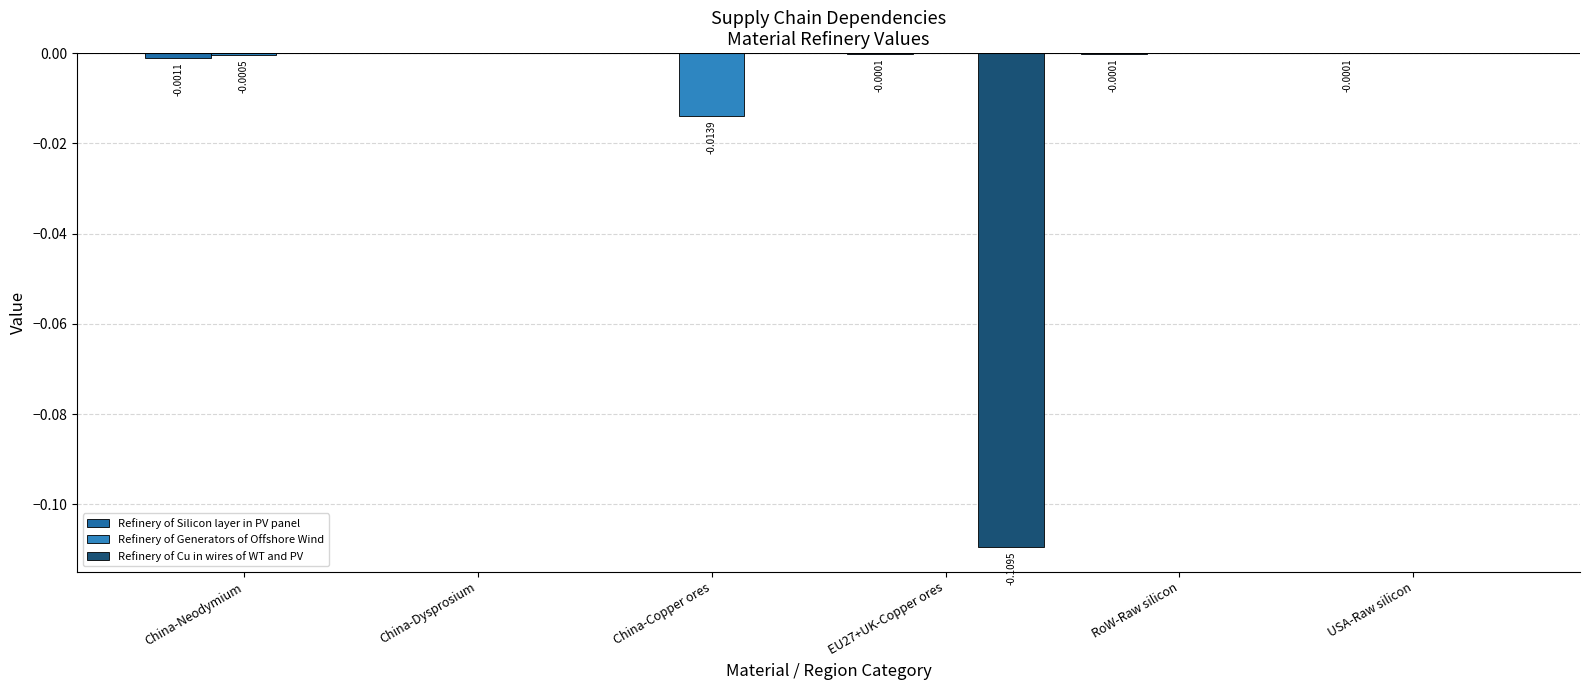

How many categories are shown in the chart?

6